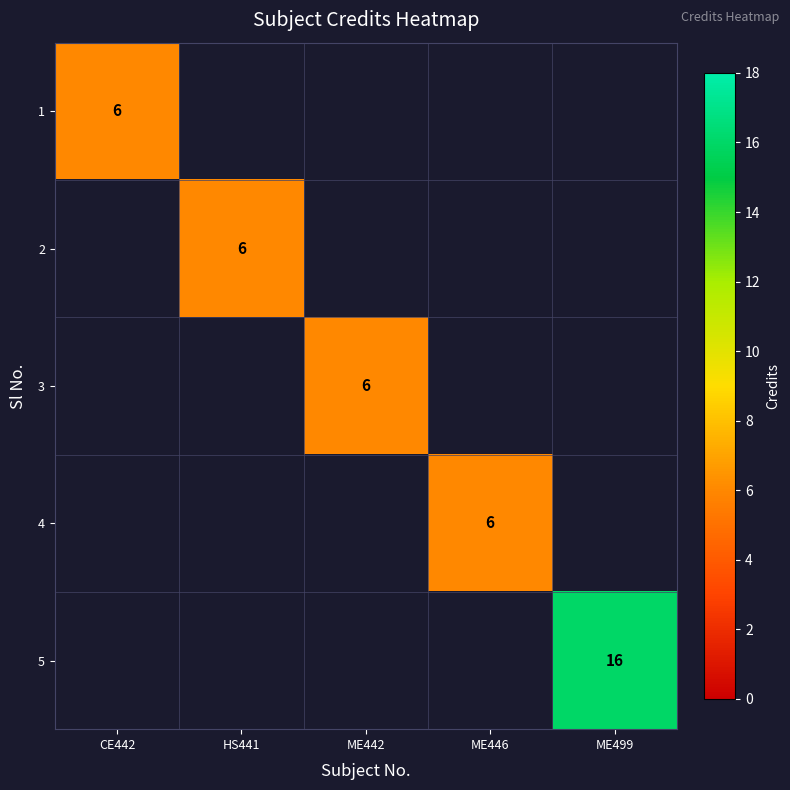

What is the maximum value shown in the chart?

16.0